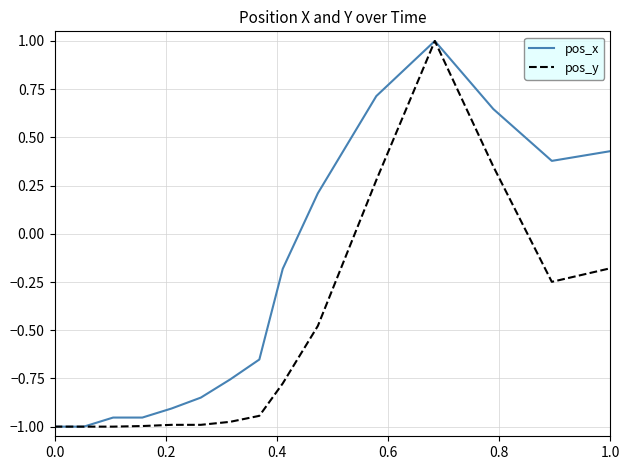

Which series has the largest total across all categories?

pos_x